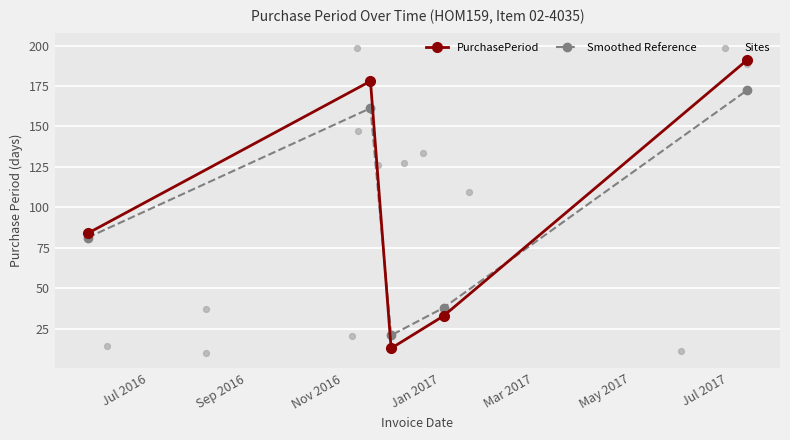

Between 2016-05-24 and 2016-11-18, which is larger?

2016-11-18